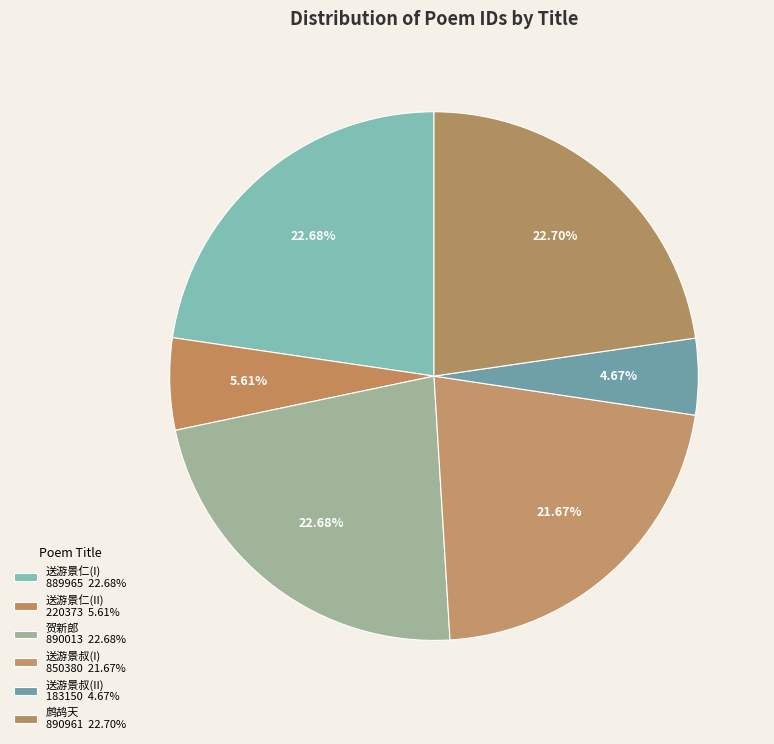

Which slice is the largest?

鹧鸪天 和古乐府韵送游景仁将漕夔门